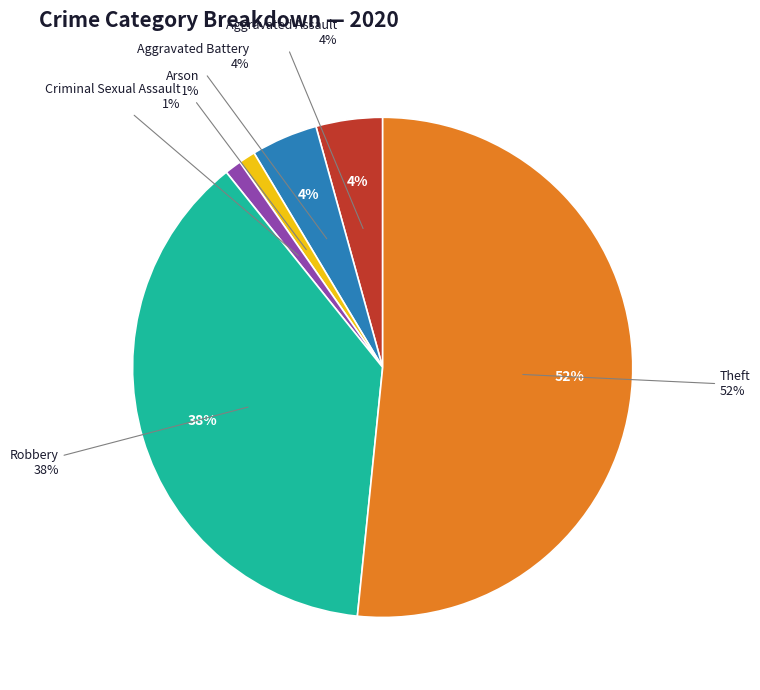

What is the majority slice?

Theft